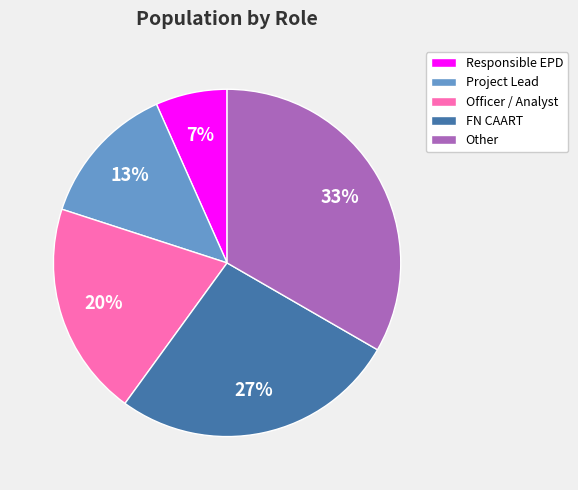

To the nearest percent, what is the average slice percentage?

20%